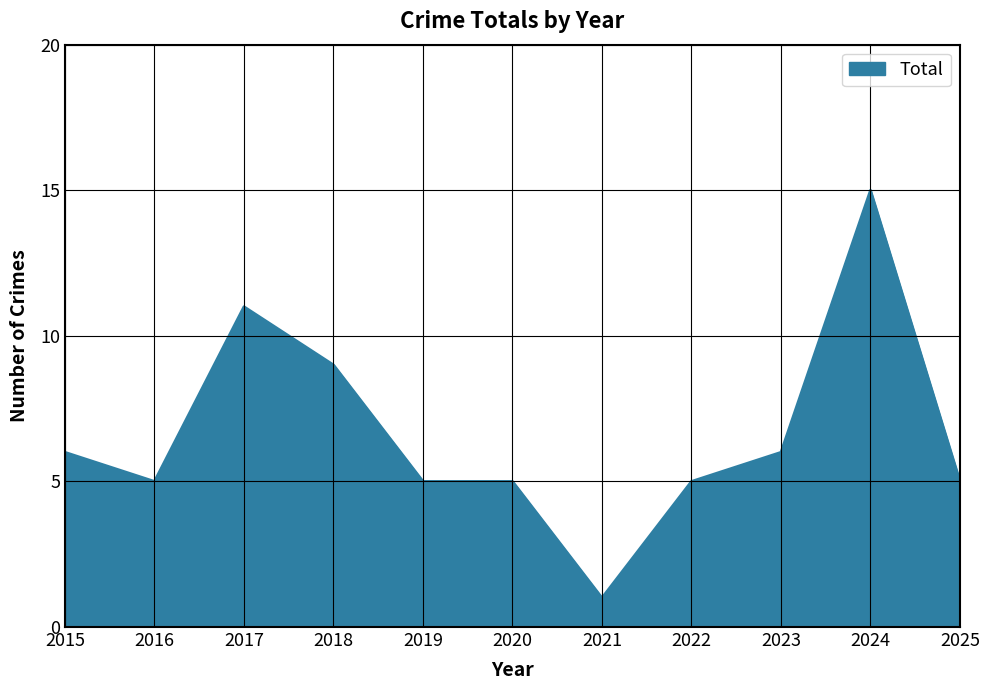

Reading left to right, list all the values displayed in this chart.

6	5	11	9	5	5	1	5	6	15	5